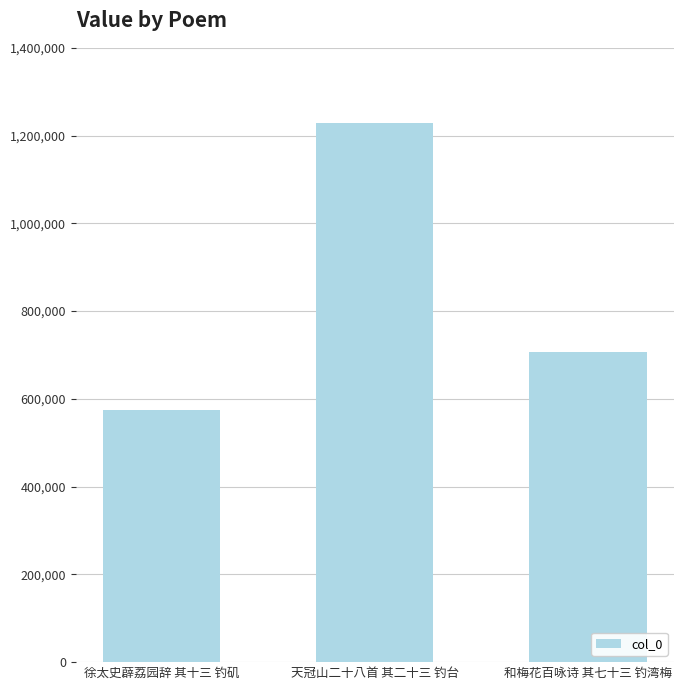

Rank the categories by value from highest to lowest.

天冠山二十八首 其二十三 钓台, 和梅花百咏诗 其七十三 钓湾梅, 徐太史薜荔园辞 其十三 钓矶